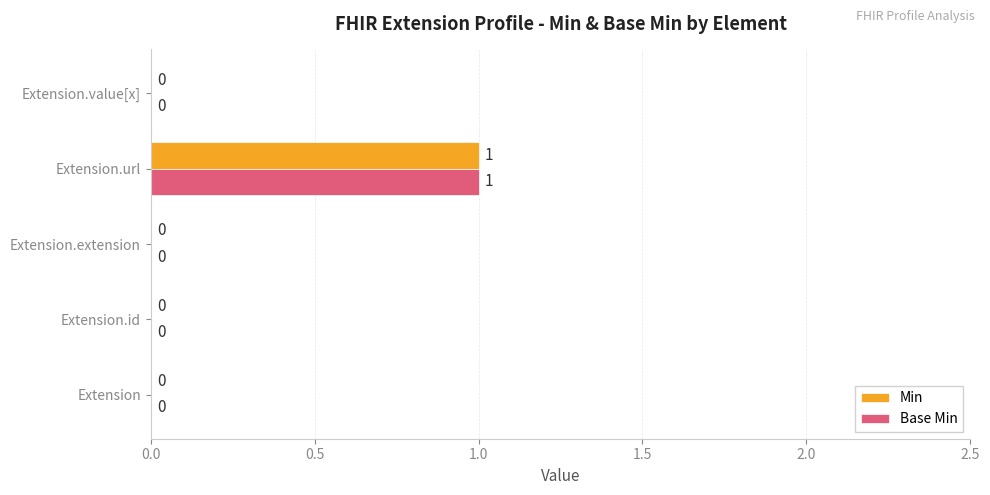

How many Min values are between 0 and 1?

5